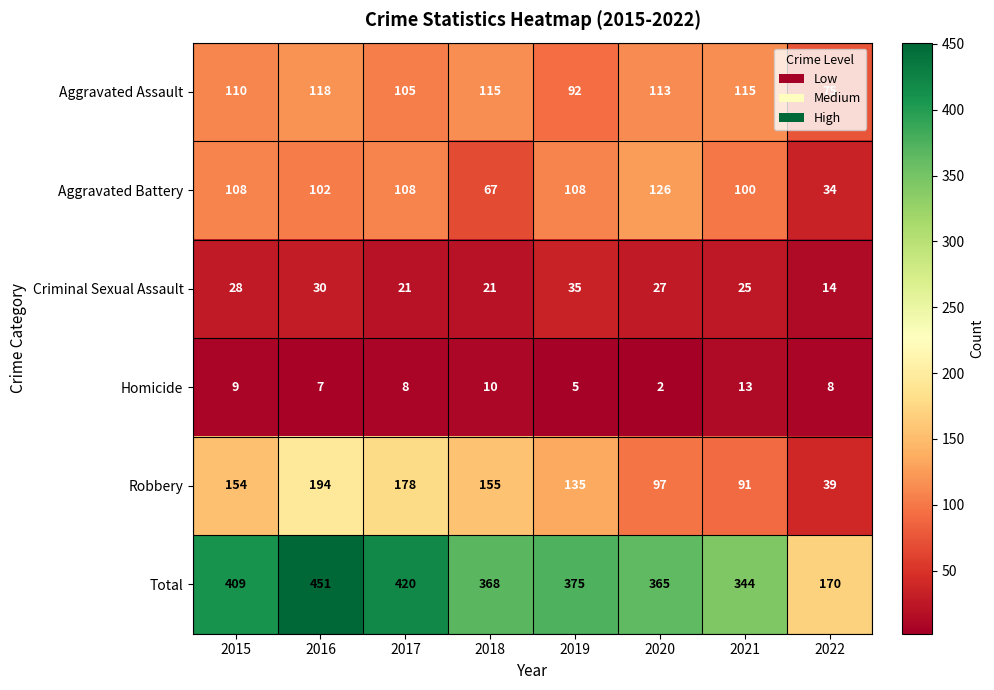

What is the difference between the highest and lowest values at 2021?

331